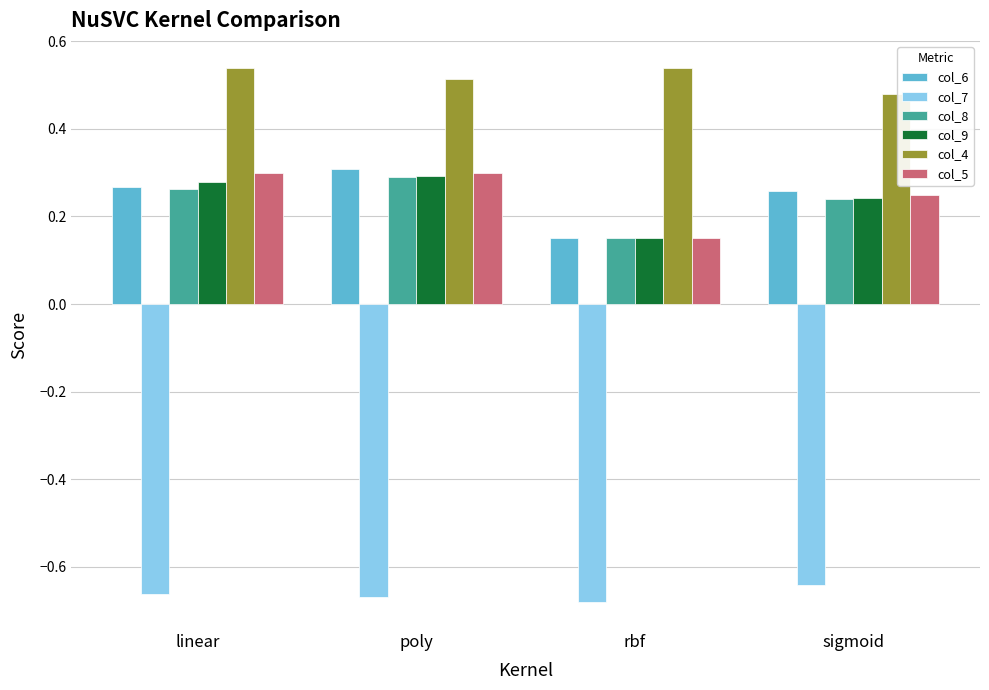

Does the chart contain stacked bars?

No